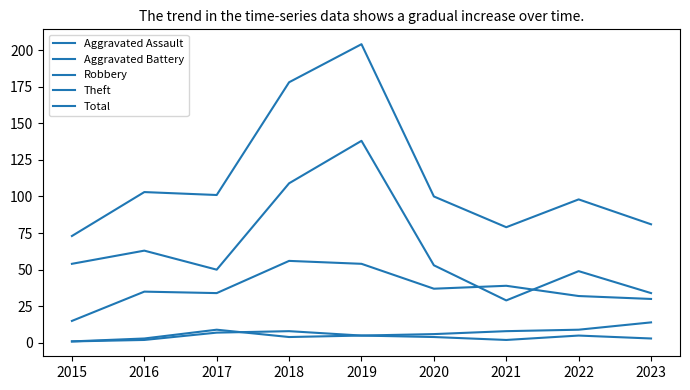

Does the chart display data point markers on the line(s)?

No